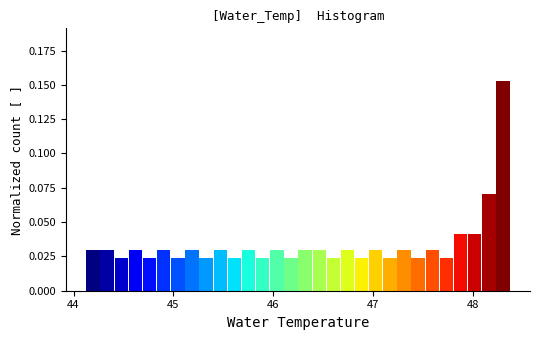

Around what value on the x-axis is the tallest bar? Give the approximate position of its centre, as read against the axis.

48.3